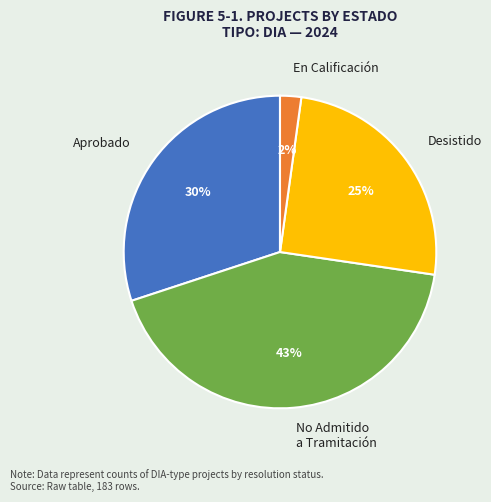

Count the number of slices in the pie.

4